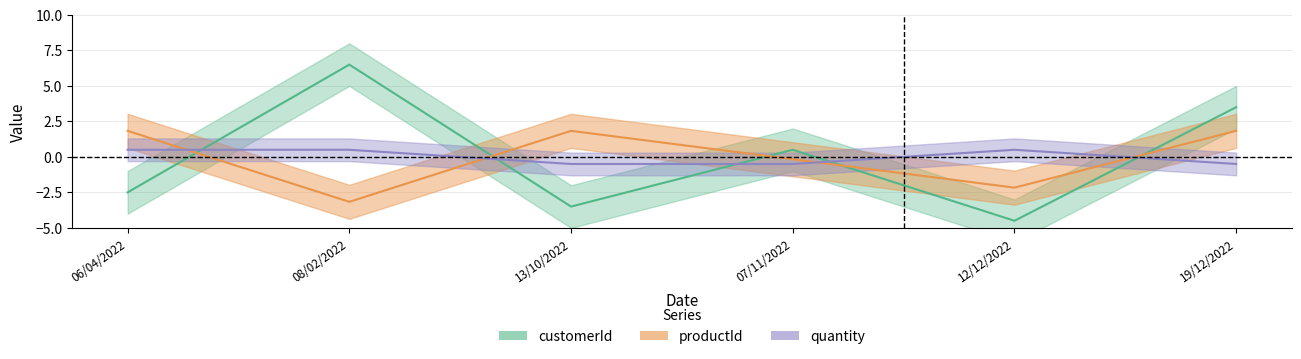

Reading left to right, what are all the values shown in this chart?

customerId: 06/04/2022=-2.5	08/02/2022=6.5	13/10/2022=-3.5	07/11/2022=0.5	12/12/2022=-4.5	19/12/2022=3.5
productId: 06/04/2022=1.8	08/02/2022=-3.2	13/10/2022=1.8	07/11/2022=-0.2	12/12/2022=-2.2	19/12/2022=1.8
quantity: 06/04/2022=0.5	08/02/2022=0.5	13/10/2022=-0.5	07/11/2022=-0.5	12/12/2022=0.5	19/12/2022=-0.5